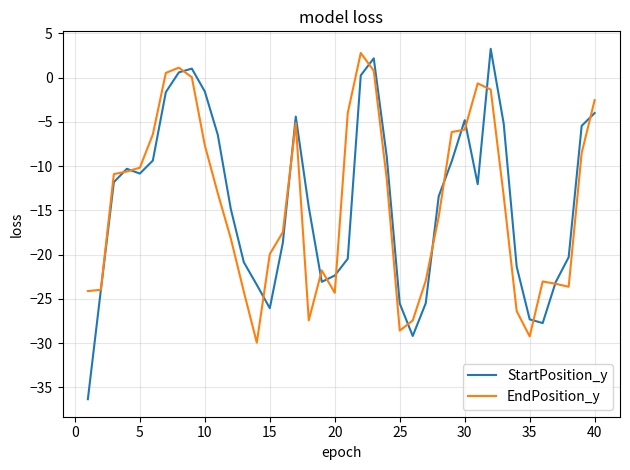

What is the minimum value shown in the chart?

-36.3